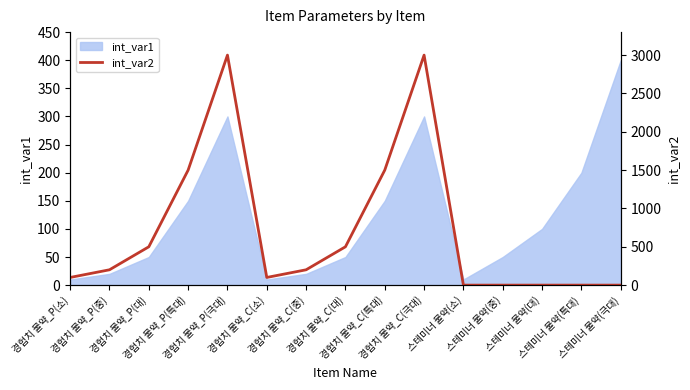

How many lines are shown in the chart?

1